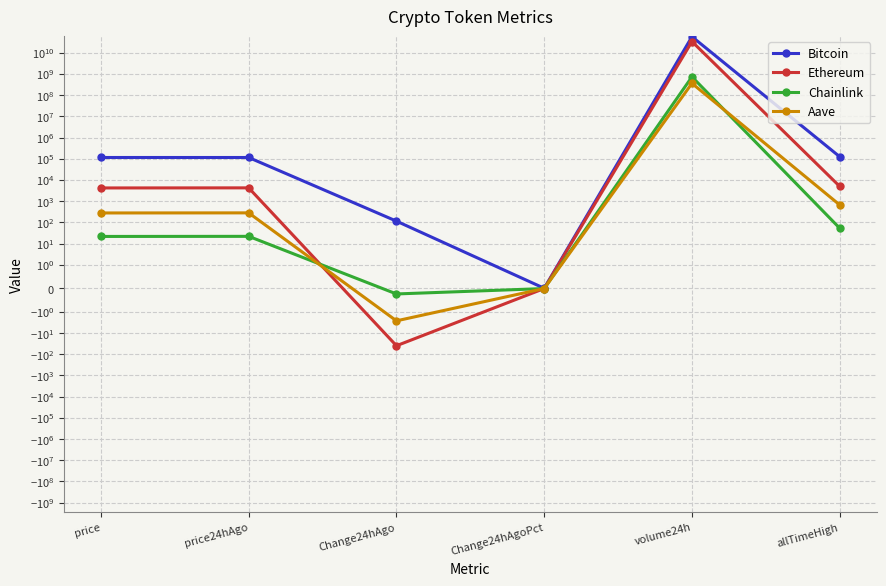

Rank the series by their maximum value, from highest to lowest.

Bitcoin, Ethereum, Chainlink, Aave